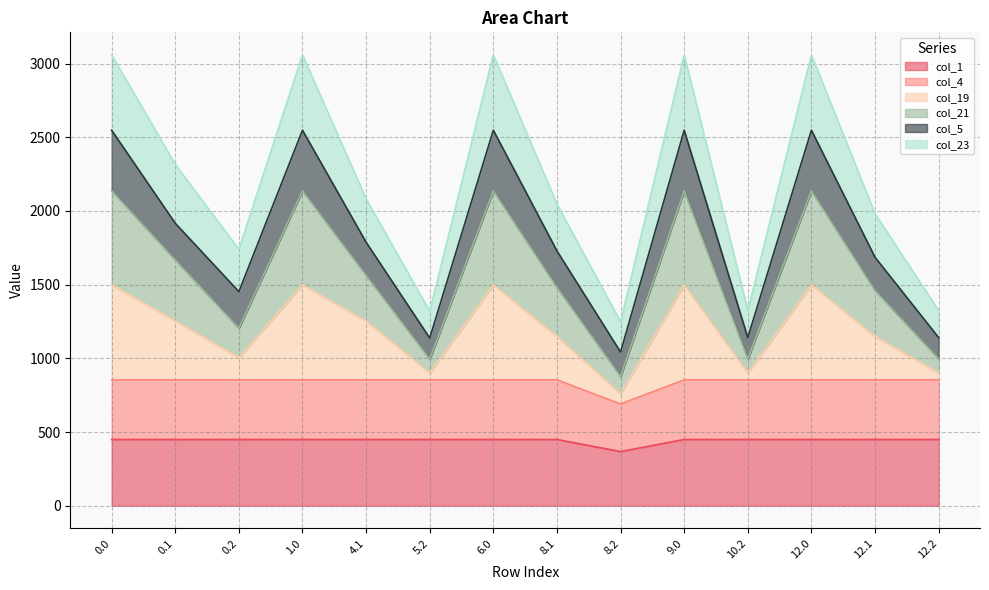

At how many categories does at least one series exceed 1792?

9